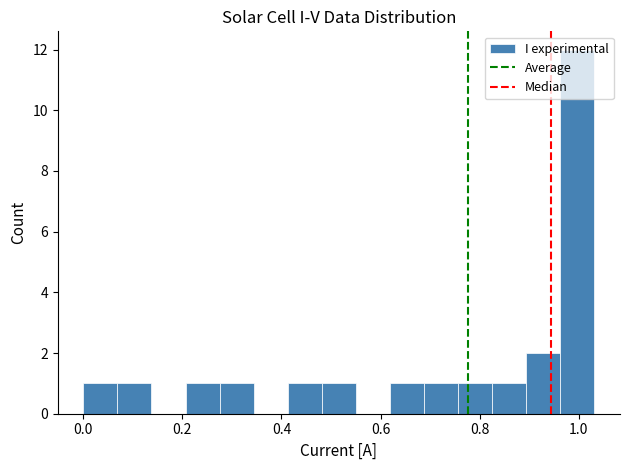

Around what value on the x-axis is the tallest bar? Give the approximate position of its centre, as read against the axis.

1.00